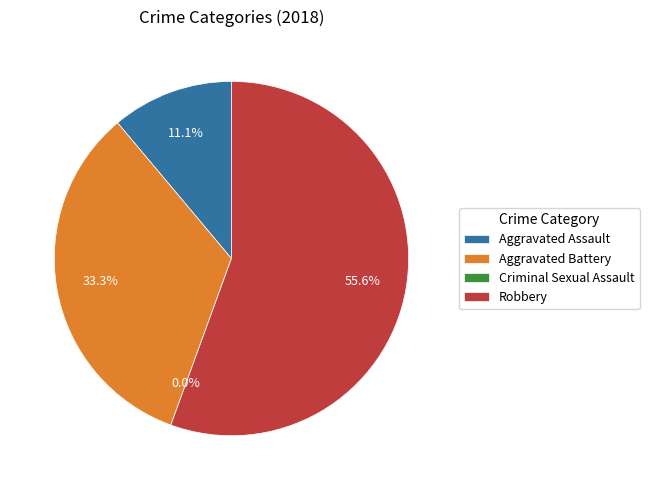

What percentage do Aggravated Assault and Robbery together represent?

66.7%